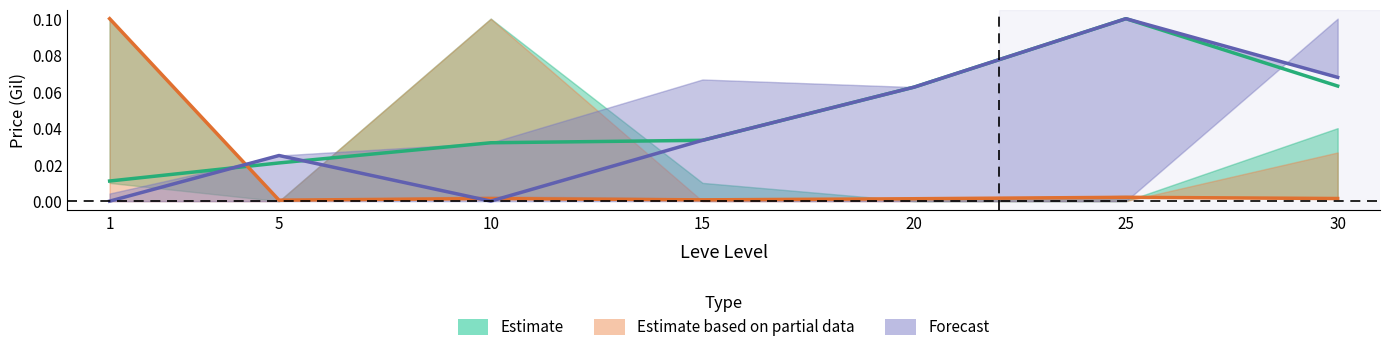

Which series has the widest spread of values?

Forecast